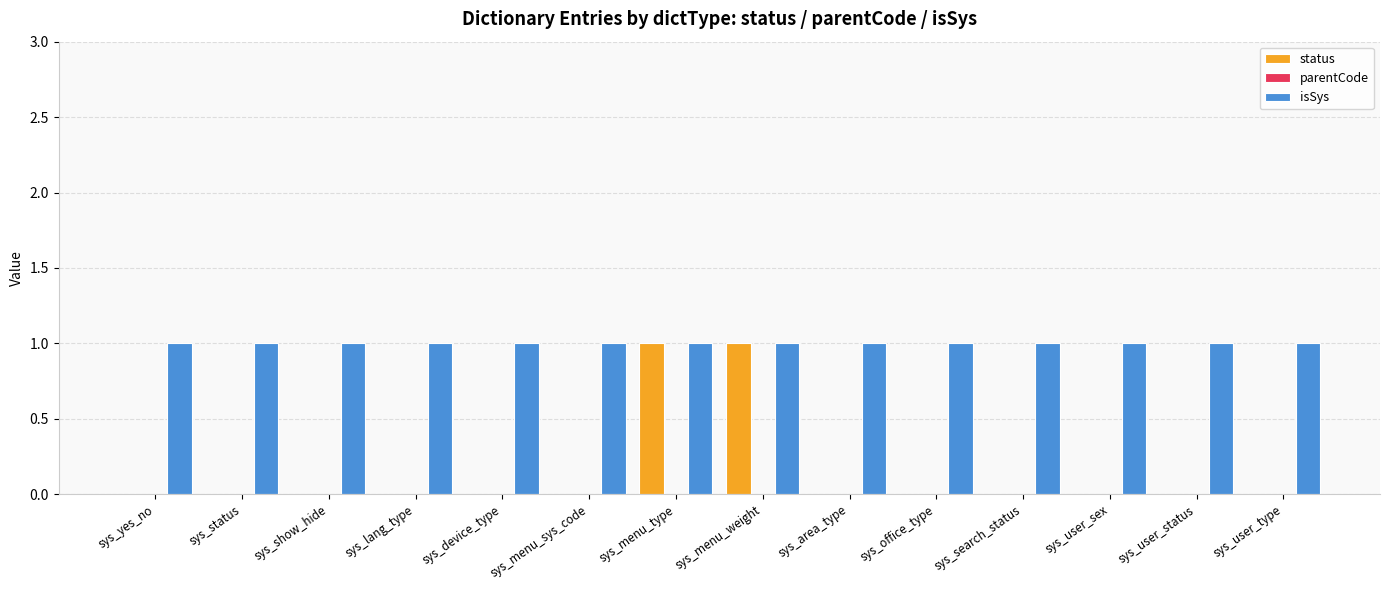

The status series shows 0 at sys_user_type. True or false?

True